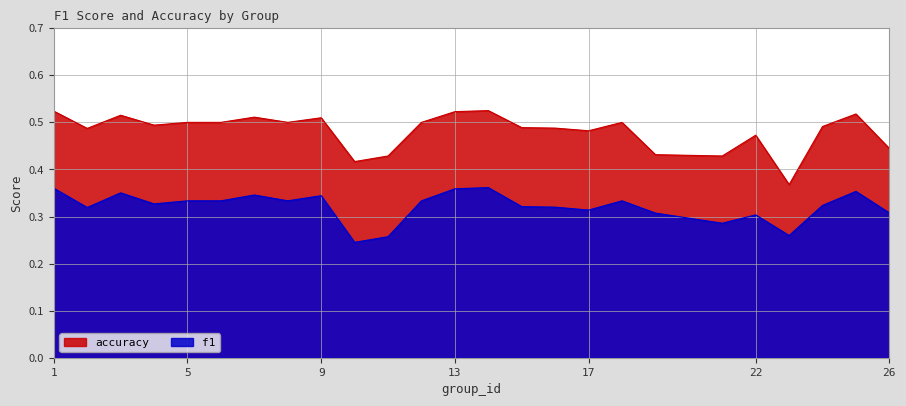

Reading right to left, what are all the values shown in this chart?

f1: 26=0.3	25=0.4	24=0.3	23=0.3	22=0.3	21=0.3	19=0.3	18=0.3	17=0.3	16=0.3	15=0.3	14=0.4	13=0.4	12=0.3	11=0.3	10=0.2	9=0.3	8=0.3	7=0.3	6=0.3	5=0.3	4=0.3	3=0.4	2=0.3	1=0.4
accuracy: 26=0.4	25=0.5	24=0.5	23=0.4	22=0.5	21=0.4	19=0.4	18=0.5	17=0.5	16=0.5	15=0.5	14=0.5	13=0.5	12=0.5	11=0.4	10=0.4	9=0.5	8=0.5	7=0.5	6=0.5	5=0.5	4=0.5	3=0.5	2=0.5	1=0.5